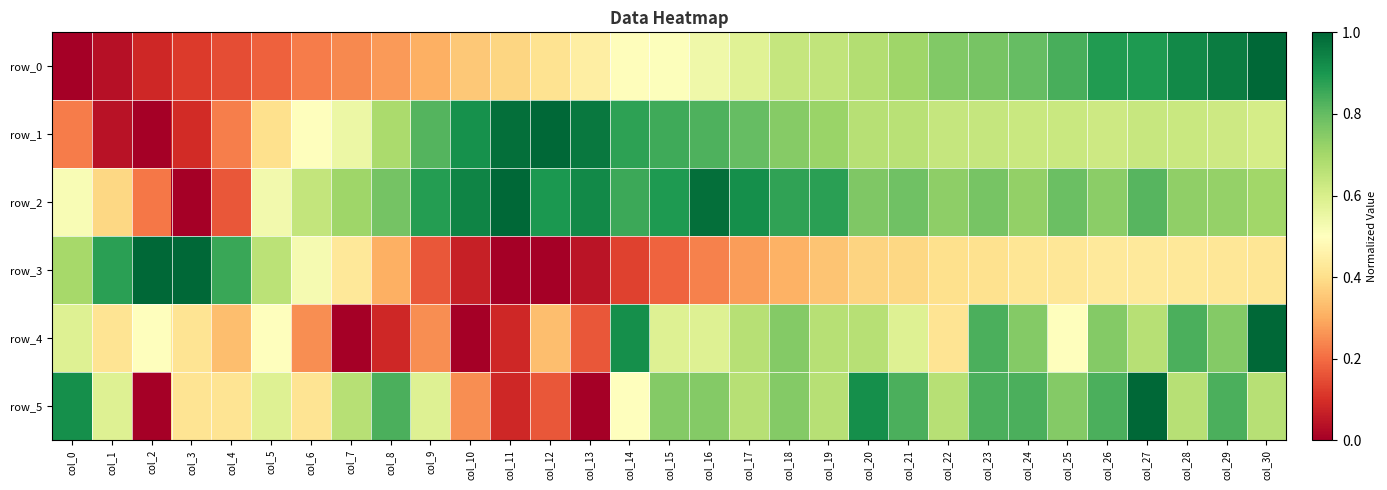

The value of row_2 at col_11 is 1.0. True or false?

True